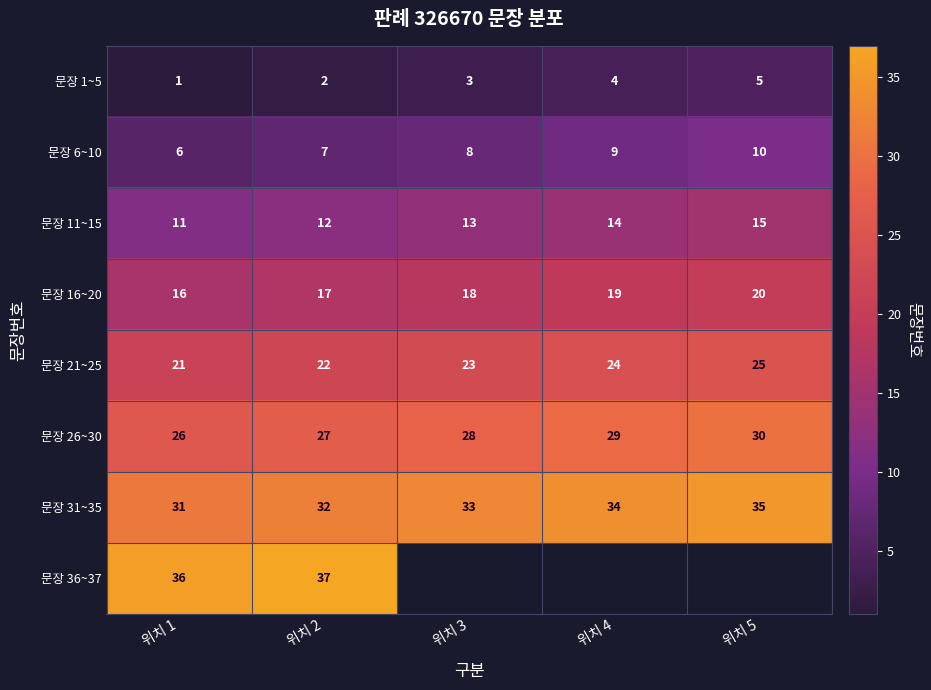

Where is 문장 6~10 nearest to the value 8?

위치 3